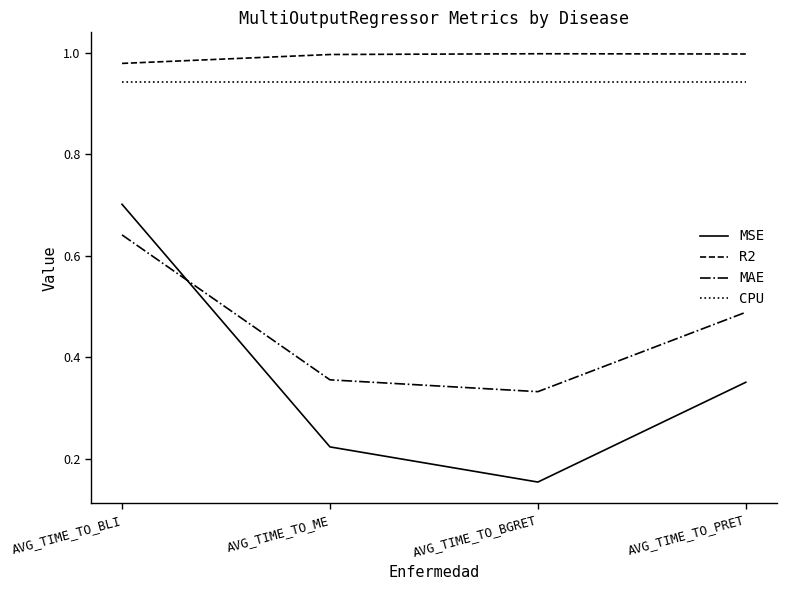

What are all the series names shown in the legend?

MSE, R2, MAE, CPU